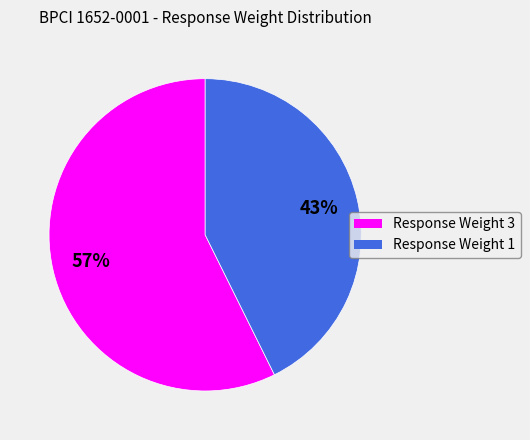

Is the sum of Response Weight 1 and Response Weight 3 greater than half?

Yes